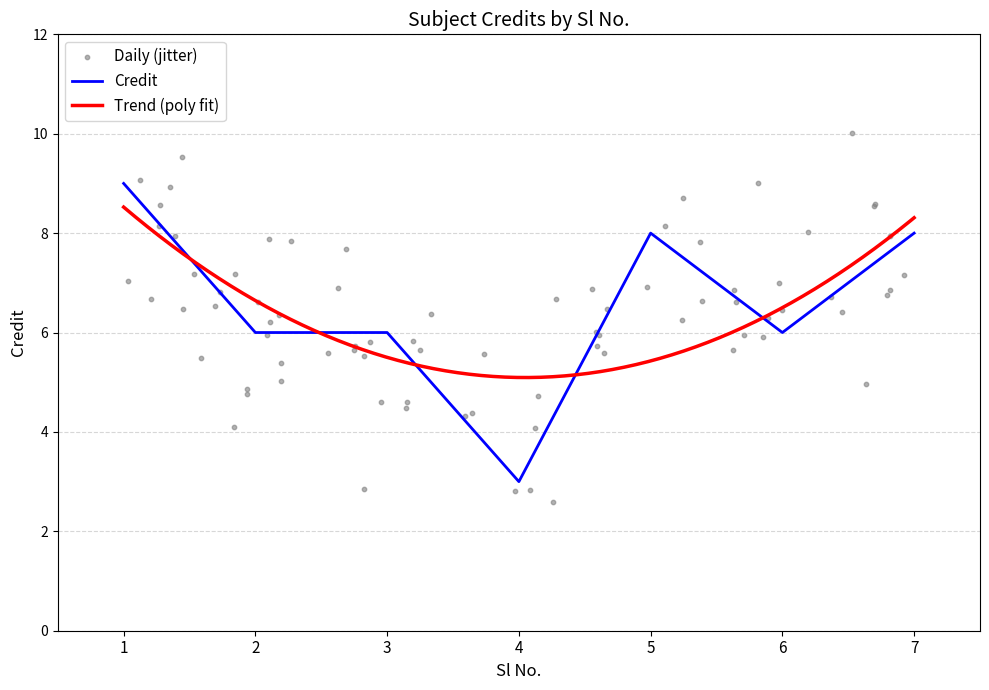

Between 7 and 4, which is larger?

7